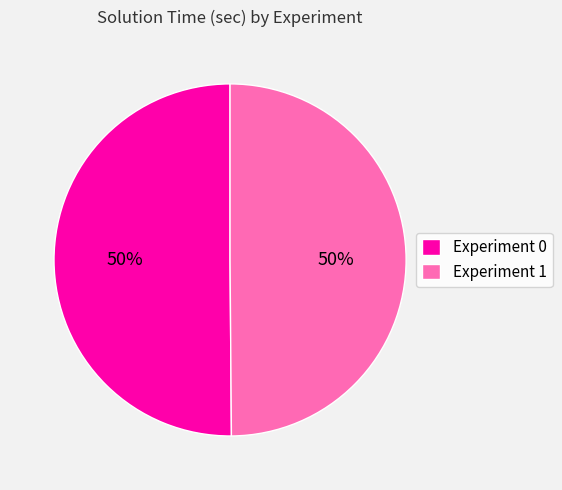

What percentage is the Experiment 0 slice, to the nearest percent?

50%